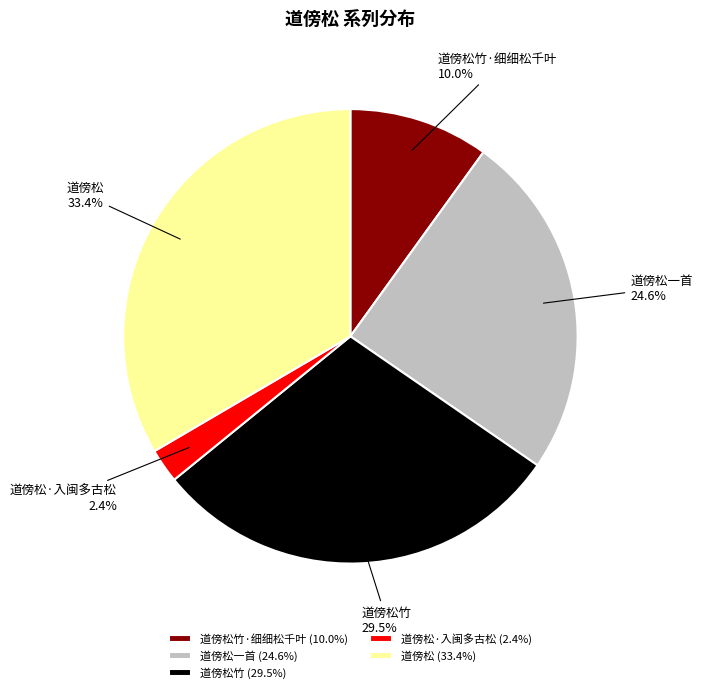

How many segments does this pie chart have?

5